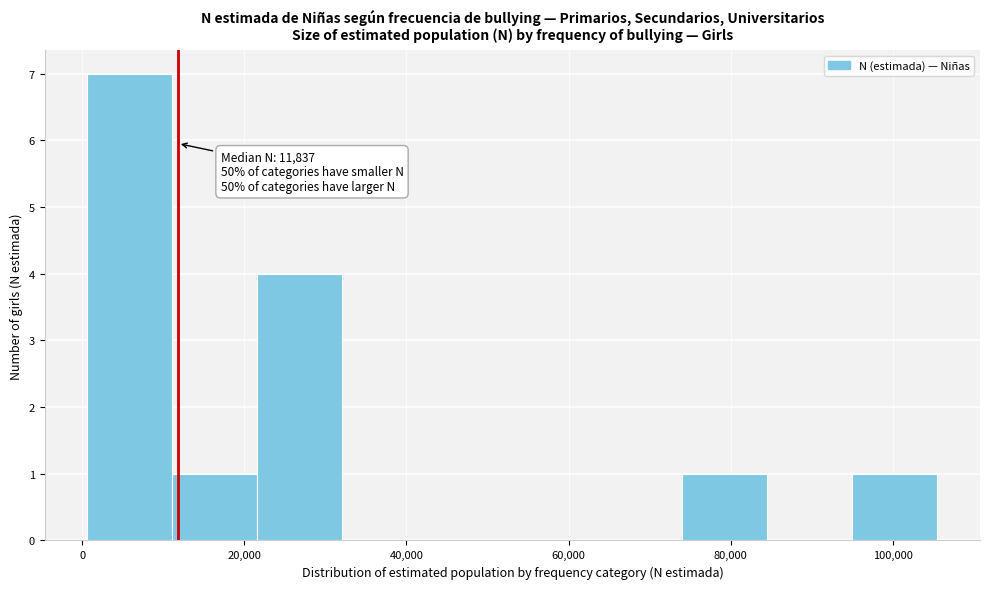

Over which range of the x-axis is the bar tallest?

0 to 12000